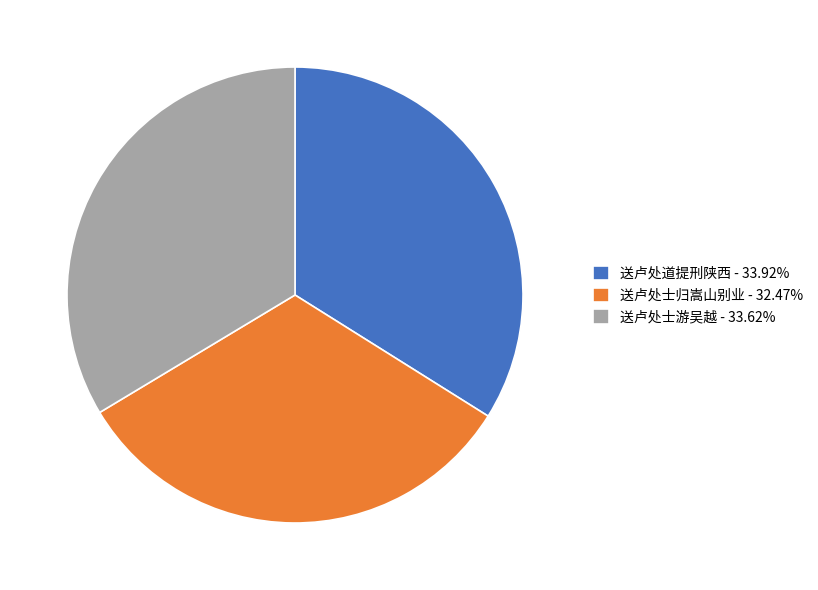

What is the ratio of the value at 送卢处道提刑陕西 - 33.92% to the value at 送卢处士游吴越 - 33.62%?

1.0